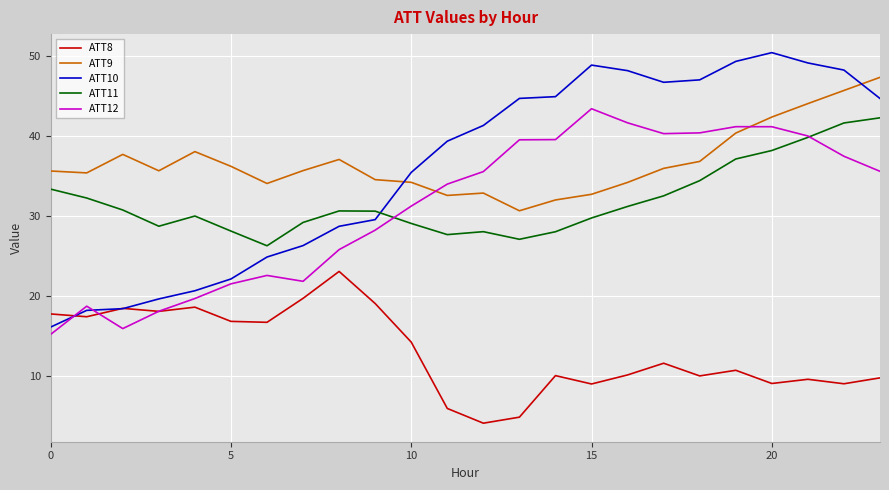

Which series ends up on top after the final intersection of ATT9 and ATT12?

ATT9